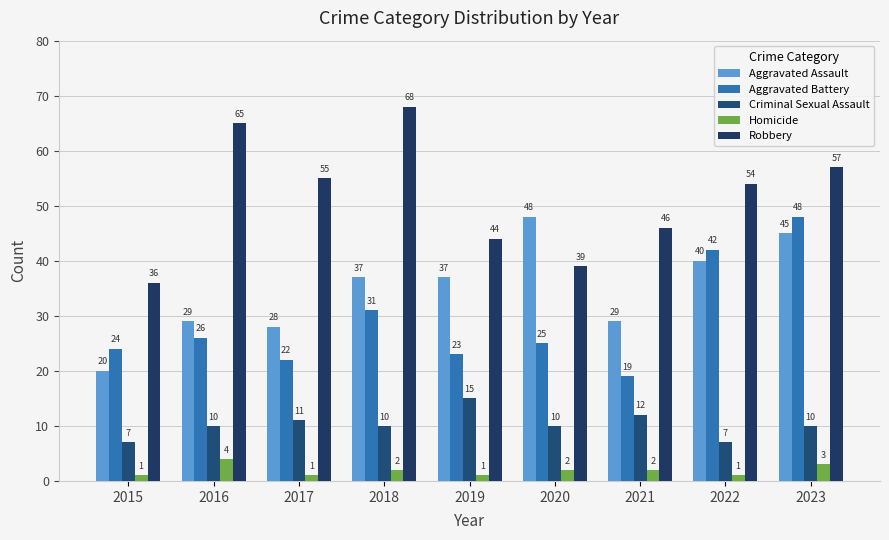

What are all the series names shown in the legend?

Aggravated Assault, Aggravated Battery, Criminal Sexual Assault, Homicide, Robbery